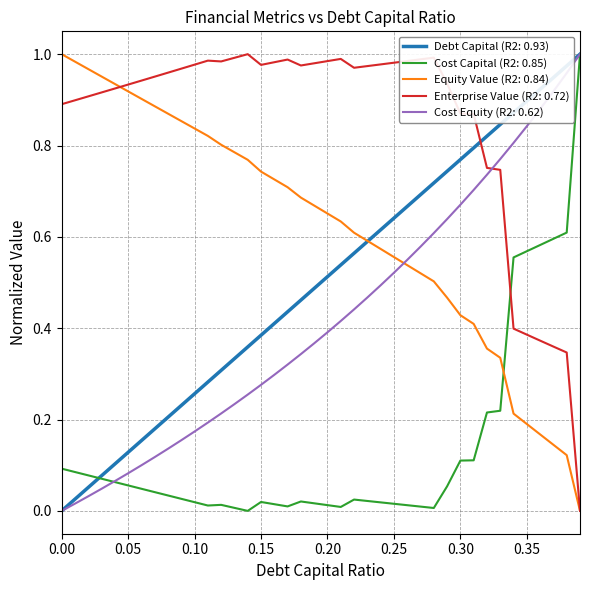

Which series has the largest total across all categories?

Enterprise Value (R2: 0.72)